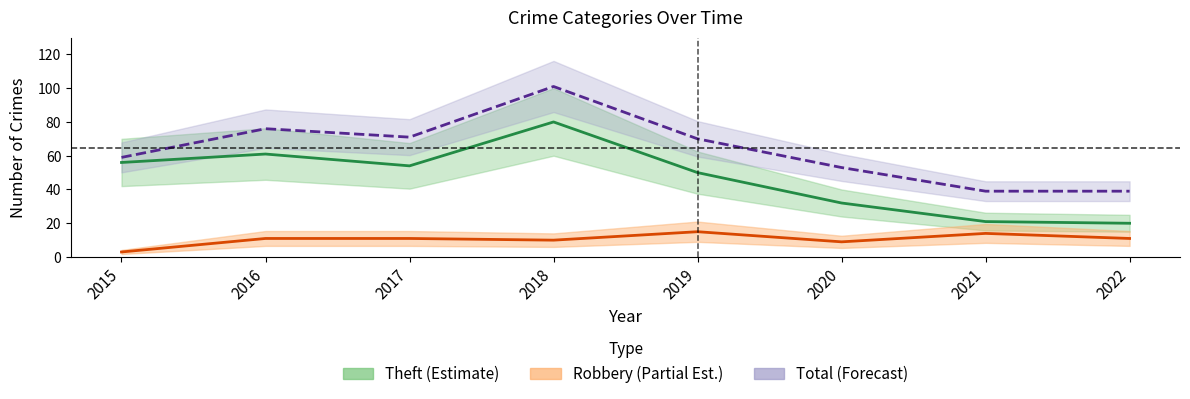

Which has a higher value, 2018 or 2021?

2018